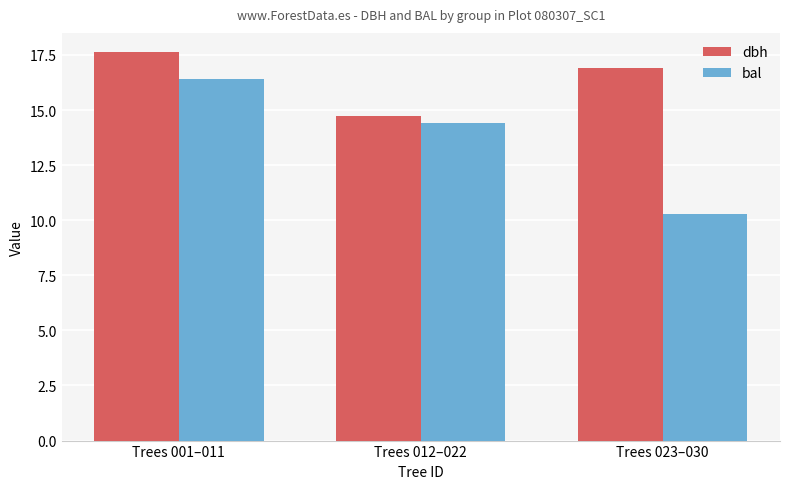

Reading left to right, list all the values displayed in this chart.

dbh: Trees 001–011=17.6	Trees 012–022=14.7	Trees 023–030=16.9
bal: Trees 001–011=16.4	Trees 012–022=14.4	Trees 023–030=10.3